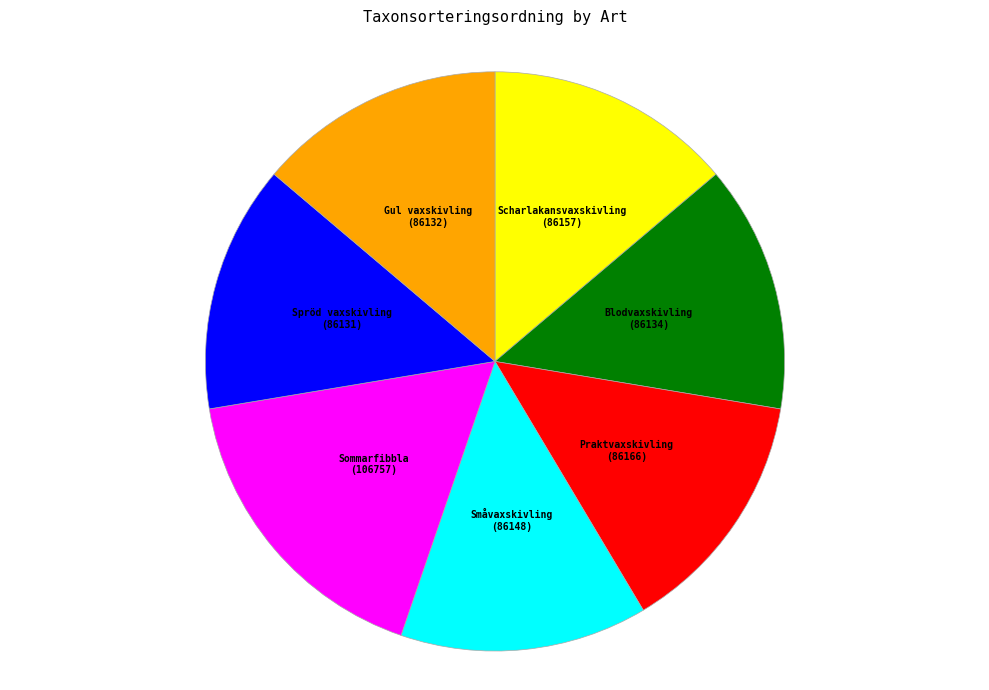

How many slices are in this pie chart?

7